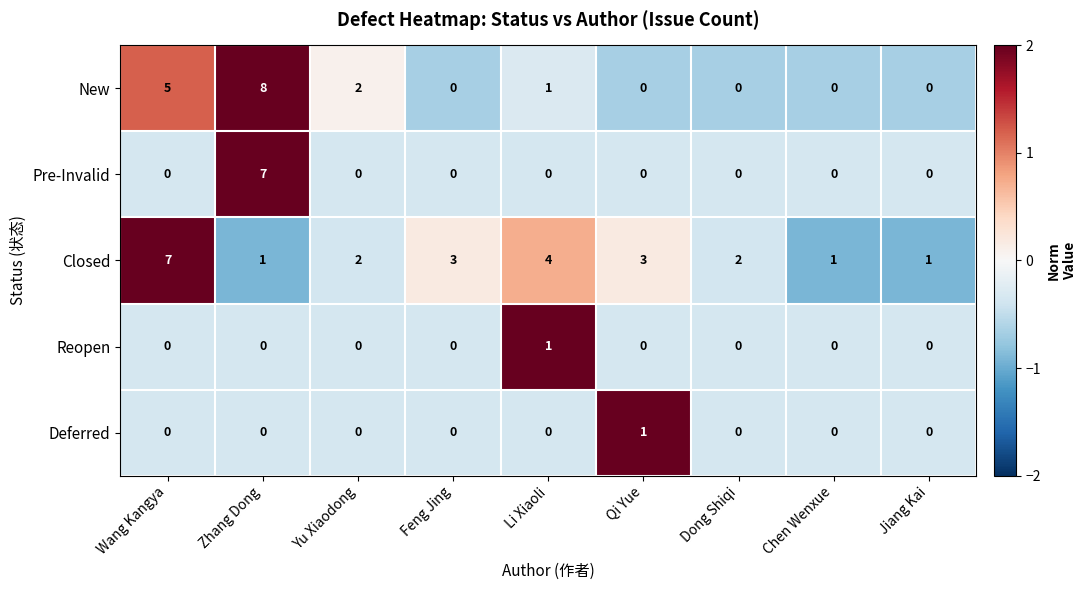

Which series has the largest total across all categories?

Closed